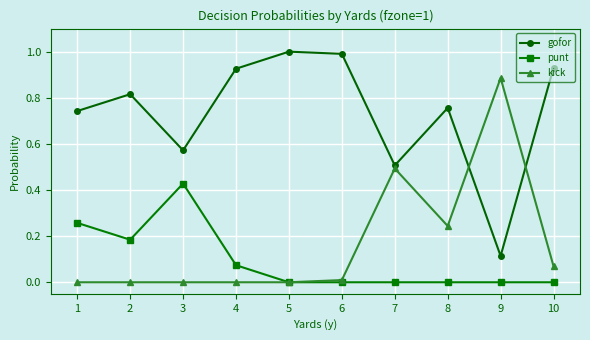

At which category does punt reach its first local valley?

2